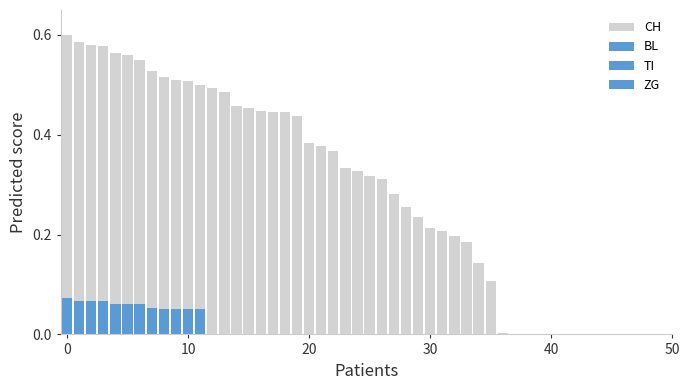

What is the sum of the values at 36 and 6?

0.6